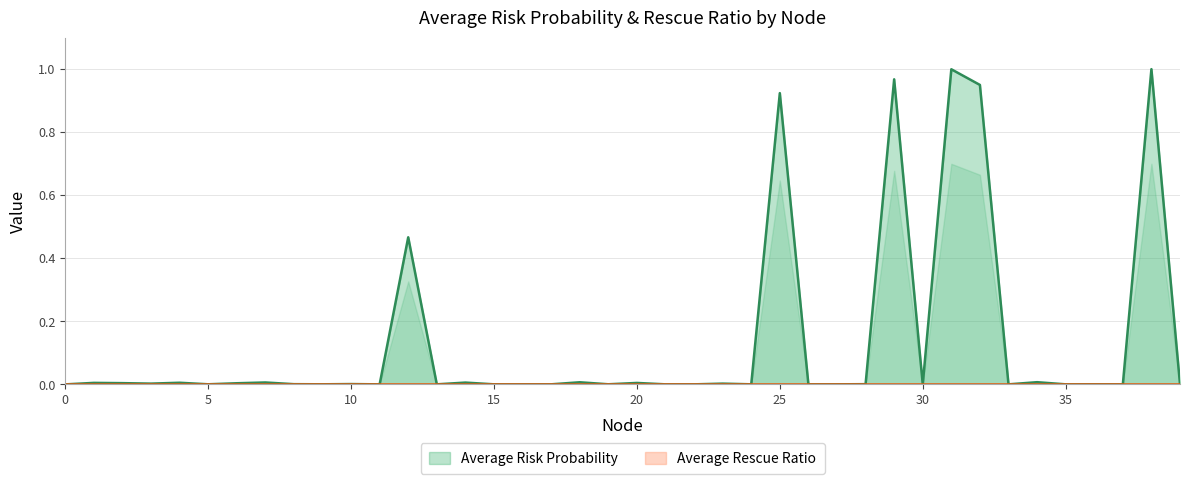

What is the sum of all values?

5.4